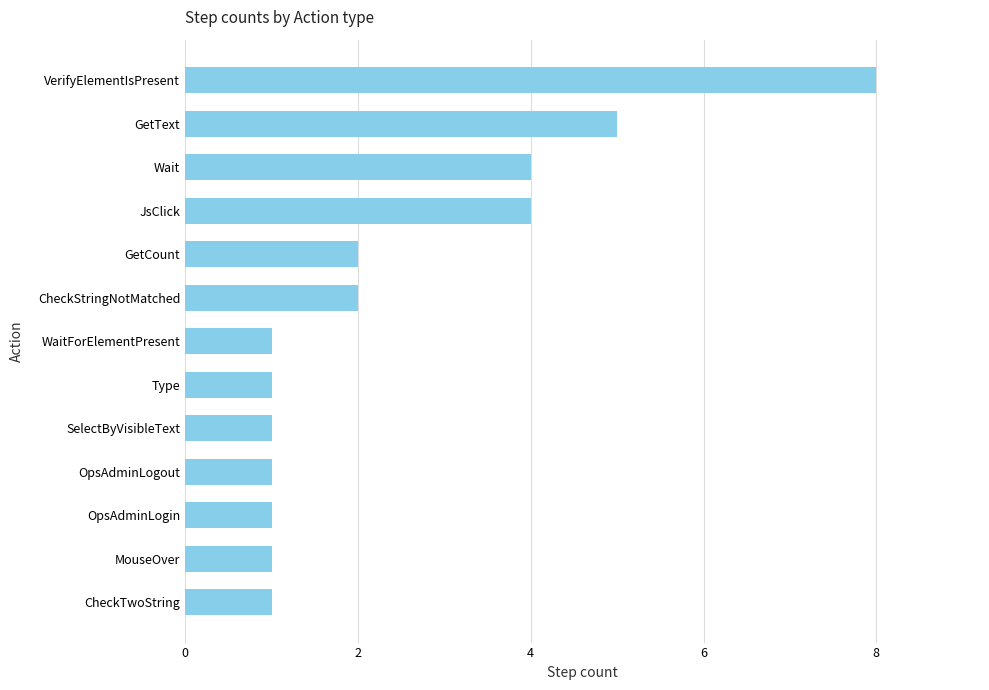

The chart shows a value of 1 at WaitForElementPresent. True or false?

True